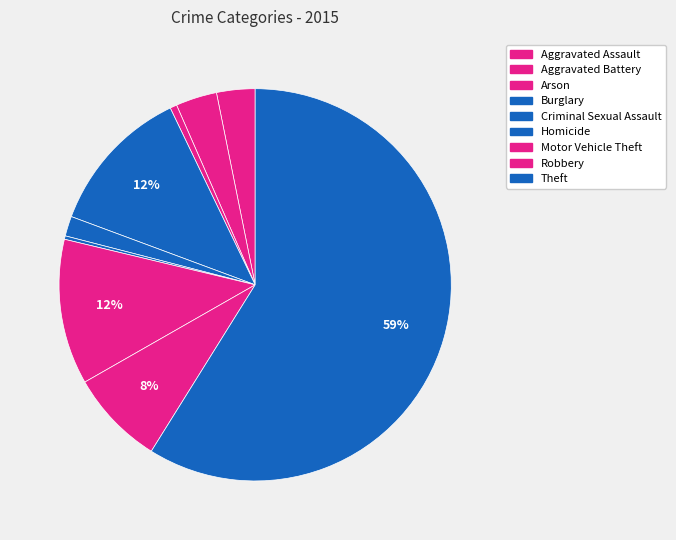

How many segments does this pie chart have?

9